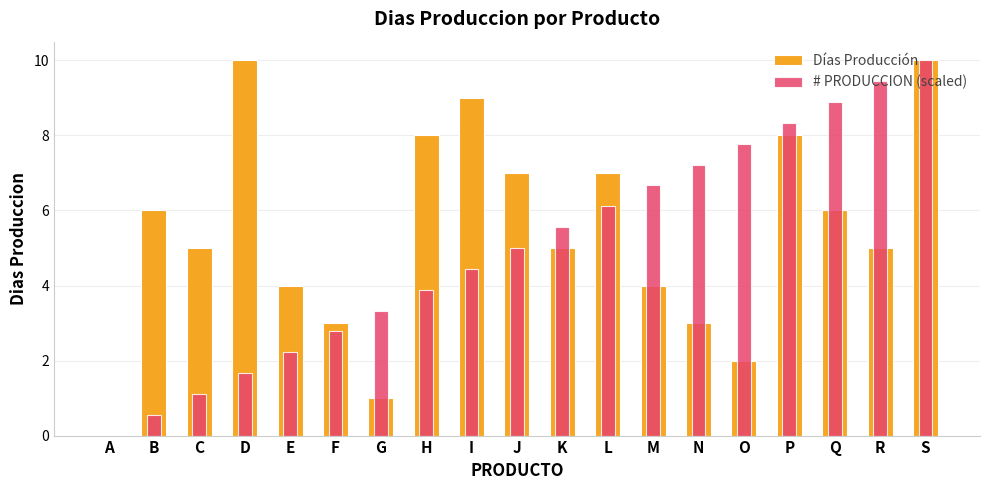

How many categories are shown in the chart?

19